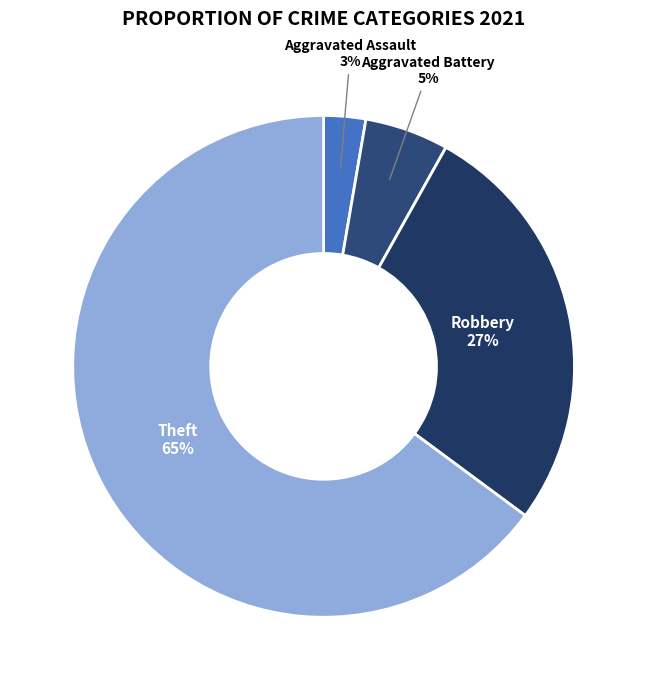

Rank the categories by value from highest to lowest.

Theft, Robbery, Aggravated Battery, Aggravated Assault